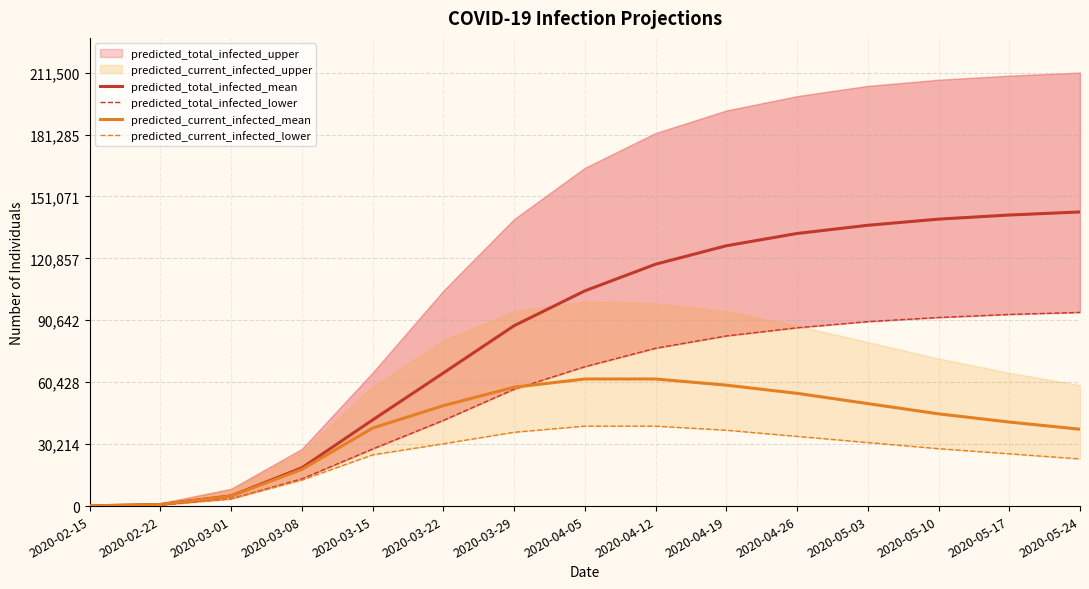

Where does the predicted_current_infected_mean series first go above 45000?

2020-03-22